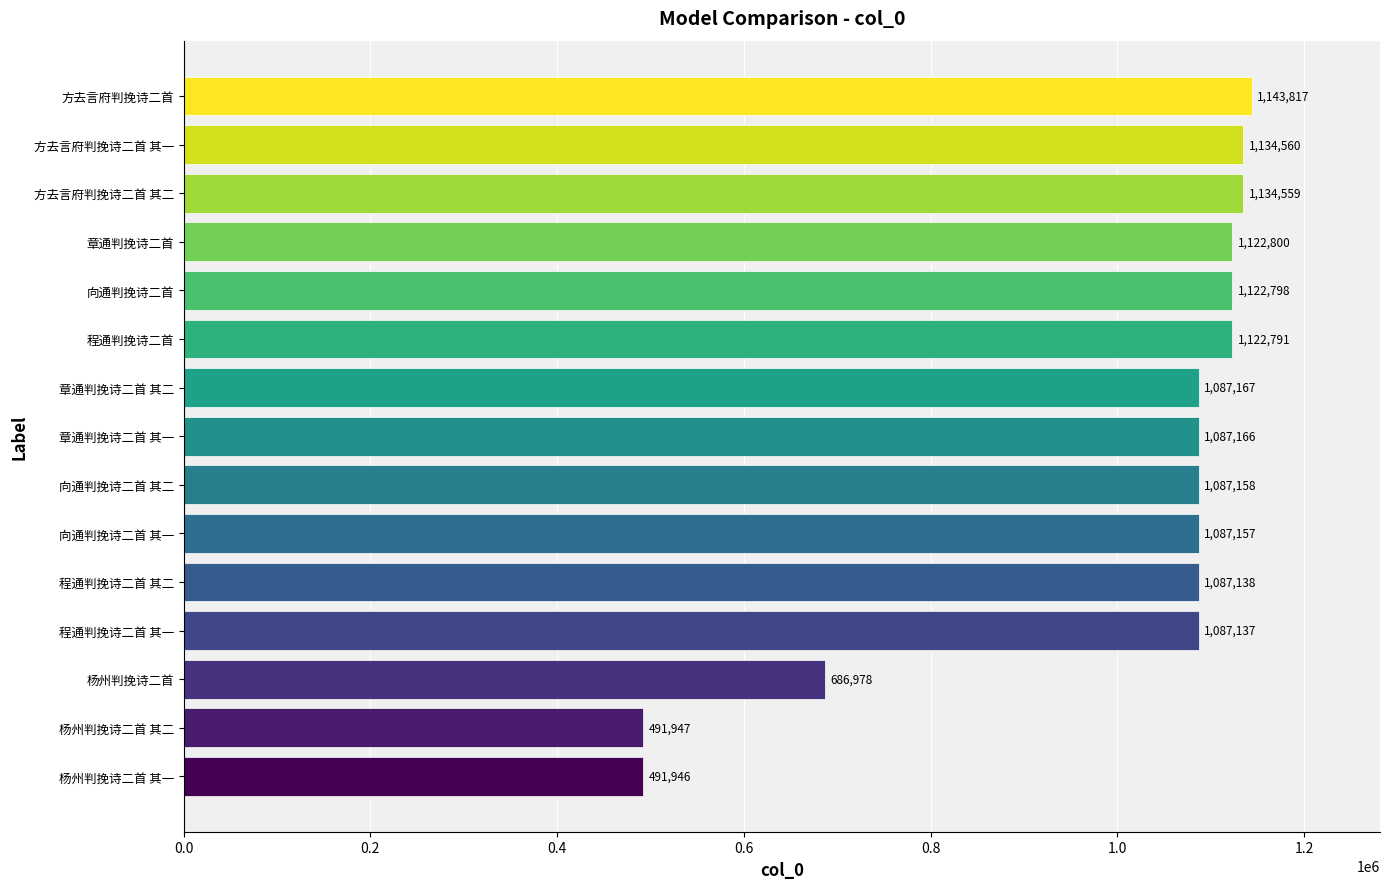

Rank the categories by value from lowest to highest.

杨州判挽诗二首 其一, 杨州判挽诗二首 其二, 杨州判挽诗二首, 程通判挽诗二首 其一, 程通判挽诗二首 其二, 向通判挽诗二首 其一, 向通判挽诗二首 其二, 章通判挽诗二首 其一, 章通判挽诗二首 其二, 程通判挽诗二首, 向通判挽诗二首, 章通判挽诗二首, 方去言府判挽诗二首 其二, 方去言府判挽诗二首 其一, 方去言府判挽诗二首